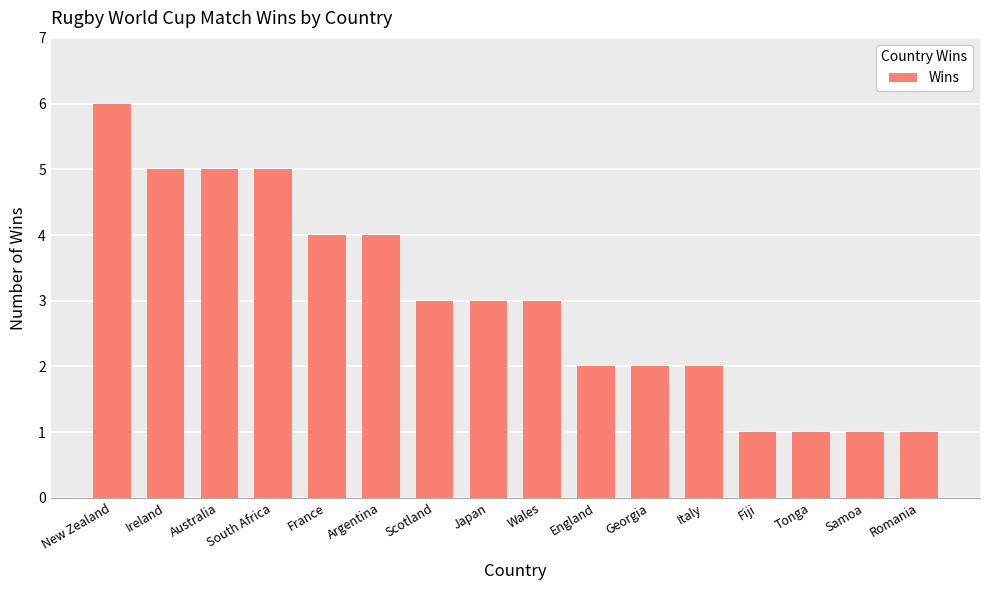

How many data points does each series have?

16